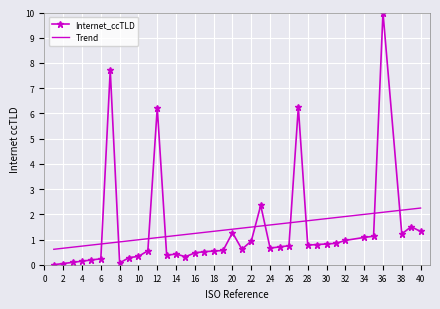

Count the number of categories in the chart.

38